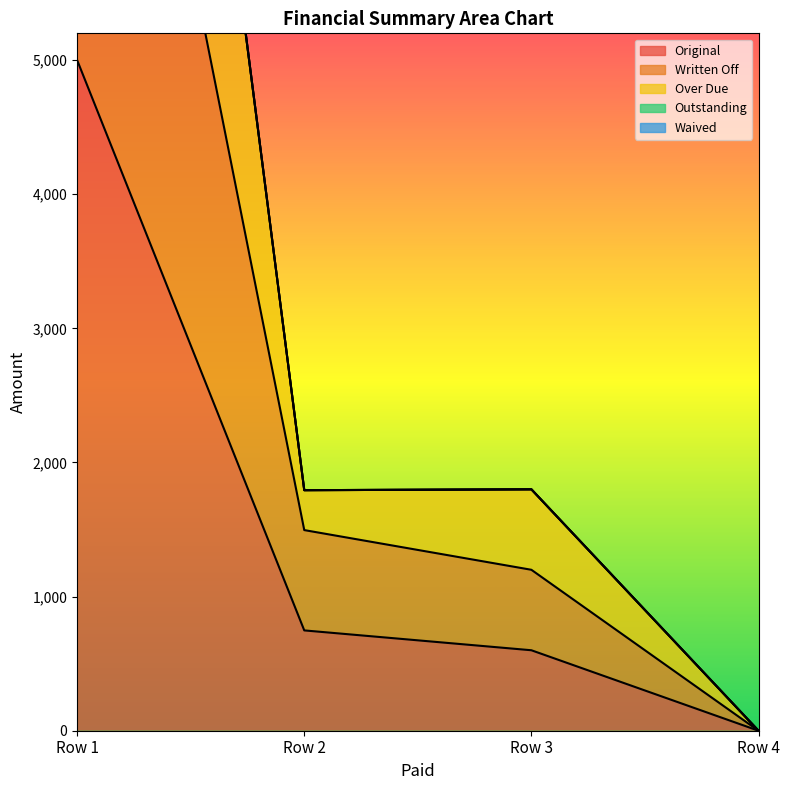

What is the difference between the second highest and minimum values in the Written Off series?

1496.0